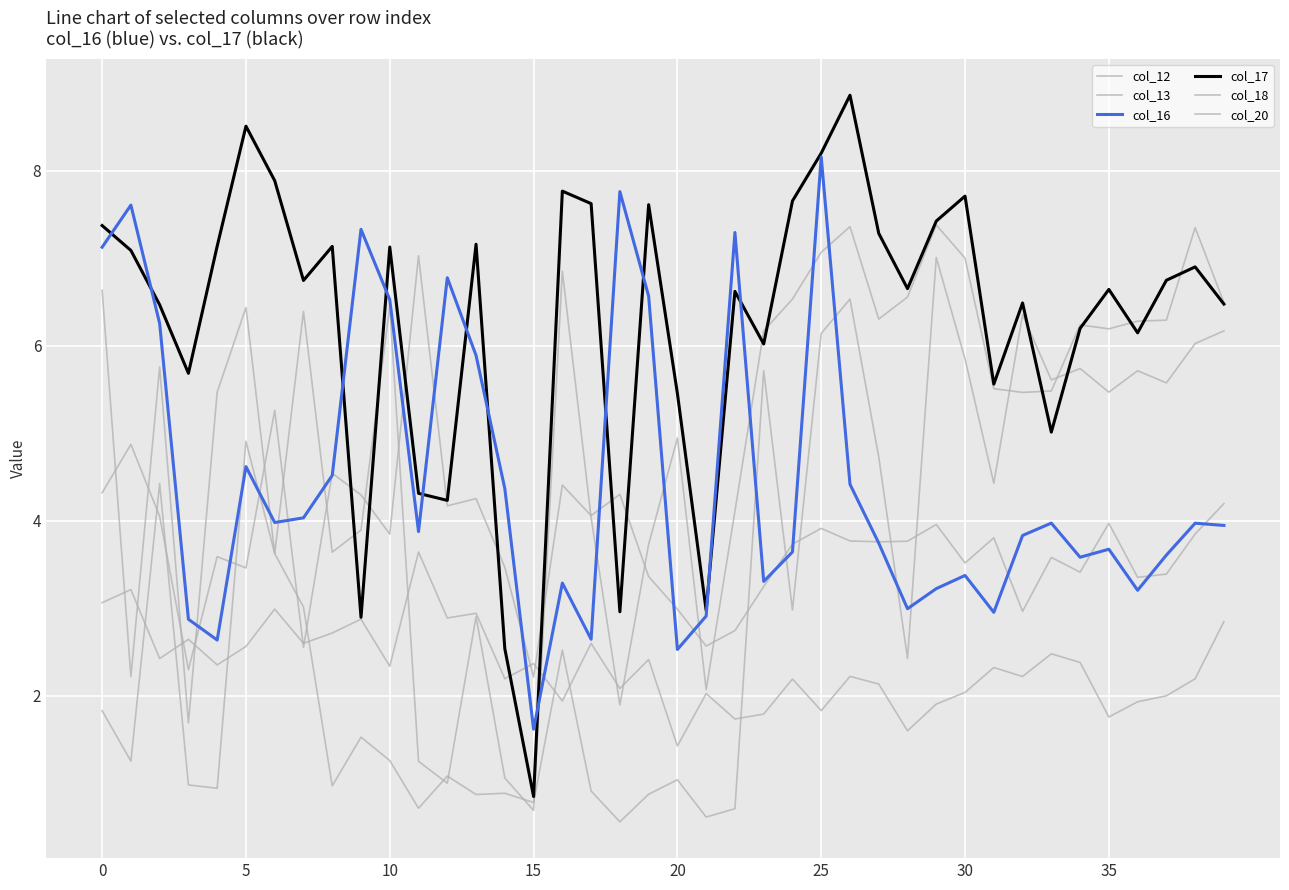

What is the difference between the second highest and second lowest values in the col_17 series?

6.0